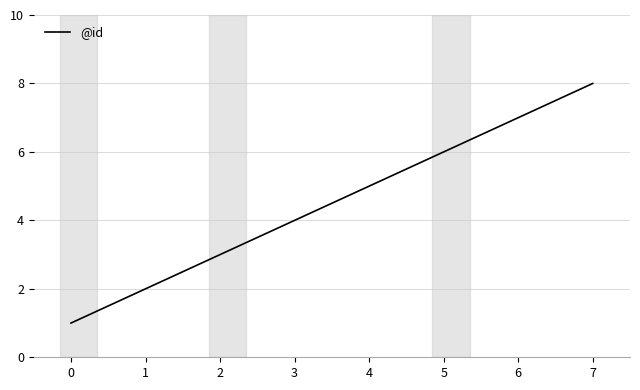

At which category does the chart reach its peak across all series?

7